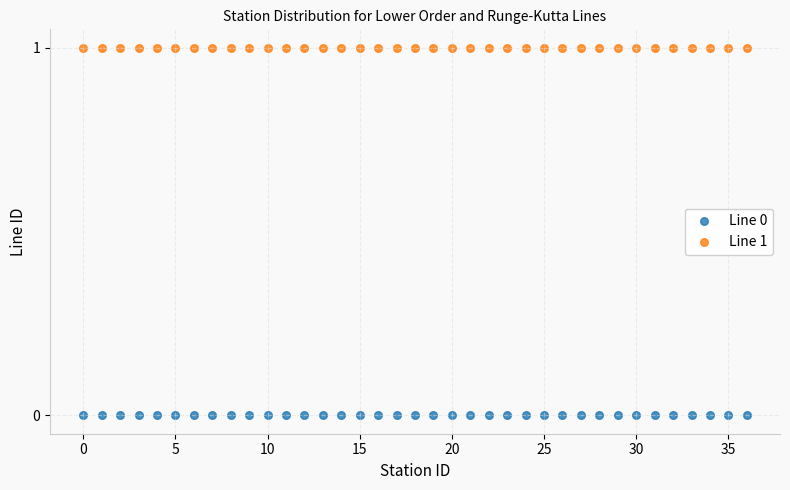

Which series reaches the minimum Y coordinate?

Line 0